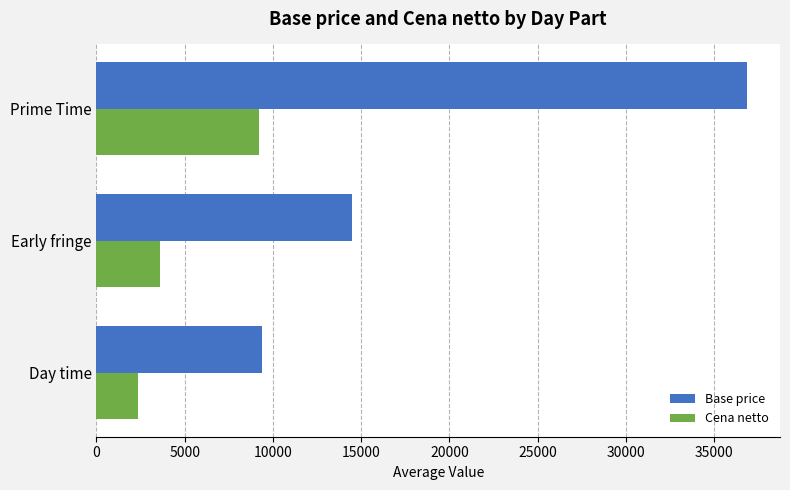

At which category is the sum across all series the highest?

Prime Time